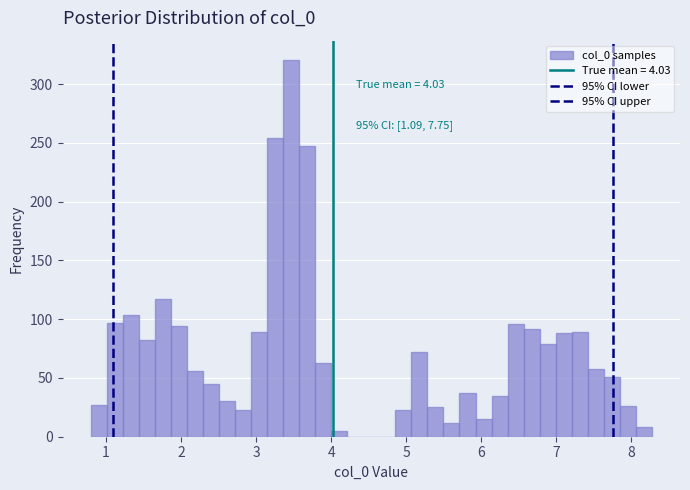

Around what value on the x-axis is the tallest bar? Give the approximate position of its centre, as read against the axis.

3.5